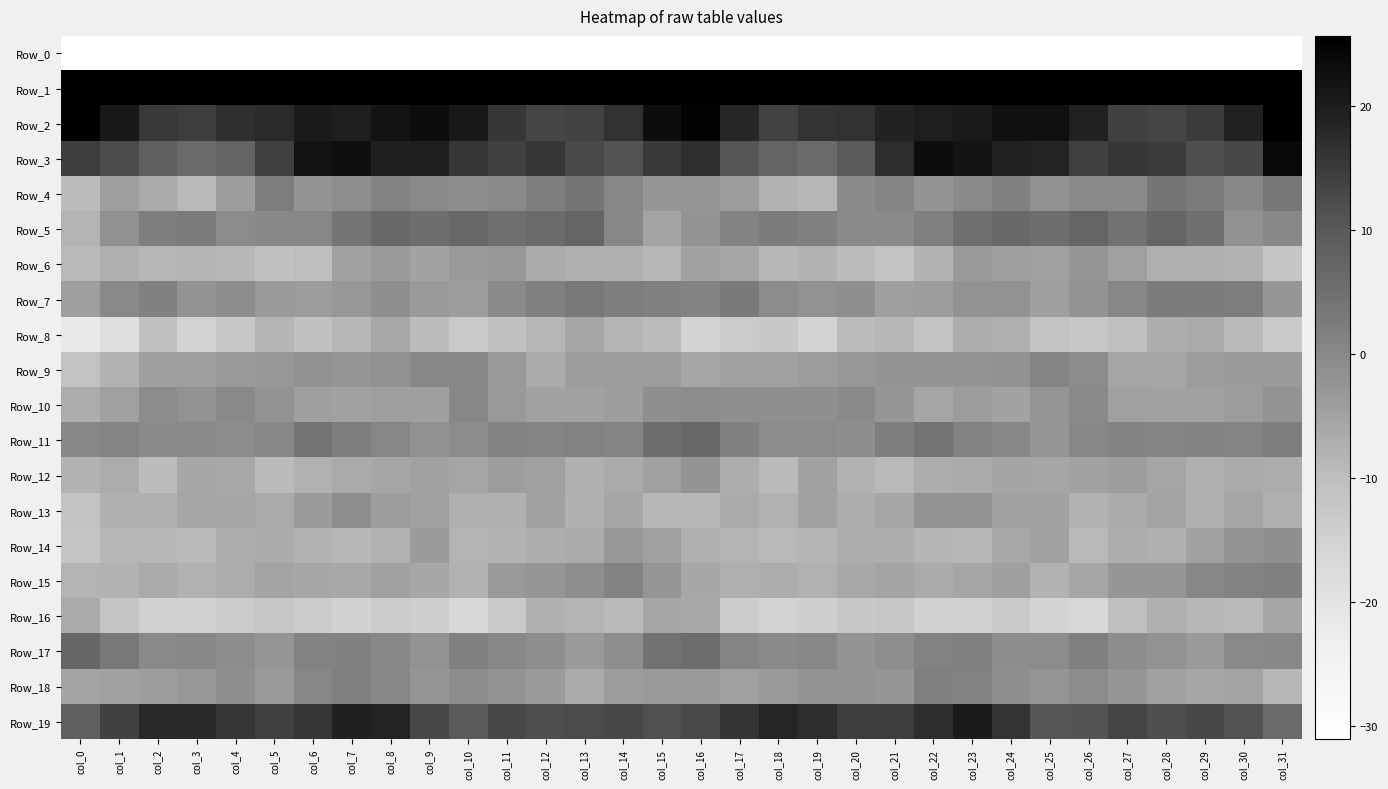

Reading left to right, extract all data points from this chart.

Row_0: col_0=-226.2	col_1=-217.5	col_2=-225.2	col_3=-222.4	col_4=-224.4	col_5=-228.0	col_6=-228.6	col_7=-226.2	col_8=-221.6	col_9=-224.3	col_10=-225.7	col_11=-222.4	col_12=-223.0	col_13=-226.9	col_14=-227.8	col_15=-212.2	col_16=-204.4	col_17=-223.1	col_18=-224.1	col_19=-222.4	col_20=-226.5	col_21=-227.9	col_22=-228.3	col_23=-224.1	col_24=-222.0	col_25=-225.5	col_26=-224.5	col_27=-222.0	col_28=-224.7	col_29=-227.3	col_30=-227.5	col_31=-237.0
Row_1: col_0=56.5	col_1=40.2	col_2=32.5	col_3=33.0	col_4=28.5	col_5=26.3	col_6=32.6	col_7=35.5	col_8=38.0	col_9=37.3	col_10=36.6	col_11=38.2	col_12=39.7	col_13=39.2	col_14=41.1	col_15=51.3	col_16=48.9	col_17=34.4	col_18=32.1	col_19=32.7	col_20=25.6	col_21=29.3	col_22=33.5	col_23=36.9	col_24=37.9	col_25=36.8	col_26=37.6	col_27=38.3	col_28=39.8	col_29=39.3	col_30=43.7	col_31=54.0
Row_2: col_0=25.5	col_1=20.9	col_2=15.5	col_3=14.6	col_4=16.9	col_5=17.5	col_6=20.3	col_7=19.7	col_8=21.8	col_9=22.9	col_10=20.9	col_11=15.5	col_12=13.3	col_13=13.9	col_14=16.5	col_15=22.9	col_16=24.9	col_17=18.2	col_18=13.8	col_19=16.2	col_20=16.4	col_21=19.0	col_22=19.9	col_23=20.4	col_24=22.5	col_25=22.5	col_26=19.1	col_27=14.0	col_28=13.4	col_29=14.8	col_30=19.1	col_31=29.3
Row_3: col_0=14.7	col_1=12.4	col_2=8.8	col_3=6.2	col_4=7.6	col_5=14.2	col_6=21.7	col_7=22.6	col_8=19.4	col_9=19.7	col_10=15.7	col_11=14.3	col_12=15.9	col_13=12.8	col_14=11.2	col_15=15.1	col_16=16.8	col_17=10.7	col_18=7.6	col_19=6.1	col_20=9.5	col_21=17.3	col_22=22.8	col_23=21.6	col_24=19.2	col_25=18.6	col_26=14.1	col_27=15.5	col_28=15.0	col_29=12.1	col_30=13.2	col_31=23.8
Row_4: col_0=-9.6	col_1=-4.3	col_2=-6.4	col_3=-9.1	col_4=-4.2	col_5=2.4	col_6=-2.4	col_7=-1.3	col_8=1.2	col_9=-0.1	col_10=-1.1	col_11=-0.3	col_12=2.1	col_13=4.0	col_14=0.5	col_15=-2.9	col_16=-2.9	col_17=-3.9	col_18=-8.0	col_19=-8.6	col_20=-0.4	col_21=0.7	col_22=-2.5	col_23=-0.5	col_24=1.4	col_25=-1.7	col_26=-0.2	col_27=-0.1	col_28=3.8	col_29=2.8	col_30=0.1	col_31=3.6
Row_5: col_0=-8.2	col_1=-1.8	col_2=2.1	col_3=2.6	col_4=-0.6	col_5=0.1	col_6=0.4	col_7=3.9	col_8=6.6	col_9=5.5	col_10=6.8	col_11=5.2	col_12=6.0	col_13=7.1	col_14=0.3	col_15=-5.3	col_16=-2.3	col_17=1.2	col_18=2.5	col_19=1.6	col_20=-0.3	col_21=-0.4	col_22=1.8	col_23=5.1	col_24=6.6	col_25=5.3	col_26=7.1	col_27=4.4	col_28=7.3	col_29=5.2	col_30=-1.8	col_31=-0.0
Row_6: col_0=-8.9	col_1=-7.2	col_2=-8.5	col_3=-8.2	col_4=-8.9	col_5=-11.1	col_6=-9.9	col_7=-4.6	col_8=-3.6	col_9=-5.1	col_10=-3.2	col_11=-3.1	col_12=-6.4	col_13=-7.4	col_14=-7.5	col_15=-8.8	col_16=-5.0	col_17=-6.0	col_18=-8.8	col_19=-8.0	col_20=-9.6	col_21=-11.5	col_22=-8.0	col_23=-3.3	col_24=-4.4	col_25=-4.6	col_26=-2.6	col_27=-4.5	col_28=-7.3	col_29=-7.4	col_30=-7.9	col_31=-11.8
Row_7: col_0=-4.3	col_1=-0.3	col_2=1.3	col_3=-2.1	col_4=-1.1	col_5=-3.6	col_6=-4.0	col_7=-3.1	col_8=-1.4	col_9=-3.5	col_10=-3.9	col_11=-0.3	col_12=1.7	col_13=3.2	col_14=2.0	col_15=1.6	col_16=1.1	col_17=2.9	col_18=-0.6	col_19=-1.9	col_20=-1.5	col_21=-4.4	col_22=-4.1	col_23=-1.9	col_24=-2.0	col_25=-4.4	col_26=-2.1	col_27=0.2	col_28=2.5	col_29=2.5	col_30=2.2	col_31=-2.8
Row_8: col_0=-22.0	col_1=-18.7	col_2=-11.1	col_3=-15.5	col_4=-12.1	col_5=-8.3	col_6=-10.6	col_7=-8.9	col_8=-6.2	col_9=-9.7	col_10=-12.9	col_11=-11.1	col_12=-8.6	col_13=-5.4	col_14=-8.5	col_15=-9.5	col_16=-15.5	col_17=-13.4	col_18=-12.6	col_19=-15.4	col_20=-9.6	col_21=-8.9	col_22=-11.2	col_23=-6.9	col_24=-7.4	col_25=-11.3	col_26=-12.3	col_27=-10.5	col_28=-7.0	col_29=-6.4	col_30=-9.4	col_31=-13.1
Row_9: col_0=-11.3	col_1=-7.9	col_2=-4.4	col_3=-4.4	col_4=-3.5	col_5=-3.1	col_6=-1.6	col_7=-2.9	col_8=-1.7	col_9=-0.0	col_10=0.2	col_11=-3.3	col_12=-6.3	col_13=-3.9	col_14=-4.0	col_15=-3.8	col_16=-5.9	col_17=-4.8	col_18=-4.5	col_19=-4.0	col_20=-3.2	col_21=-2.4	col_22=-2.5	col_23=-2.4	col_24=-1.6	col_25=0.6	col_26=-0.5	col_27=-5.4	col_28=-5.4	col_29=-4.0	col_30=-3.7	col_31=-3.4
Row_10: col_0=-6.8	col_1=-4.7	col_2=-0.6	col_3=-2.0	col_4=-0.1	col_5=-2.1	col_6=-4.3	col_7=-4.8	col_8=-4.3	col_9=-4.3	col_10=0.3	col_11=-3.3	col_12=-5.1	col_13=-4.8	col_14=-4.1	col_15=-1.5	col_16=-0.8	col_17=-1.4	col_18=-1.3	col_19=-1.5	col_20=-0.3	col_21=-2.9	col_22=-5.4	col_23=-3.9	col_24=-5.0	col_25=-2.6	col_26=-0.2	col_27=-4.6	col_28=-4.9	col_29=-4.9	col_30=-3.9	col_31=-2.1
Row_11: col_0=0.2	col_1=0.7	col_2=-0.4	col_3=-0.2	col_4=-0.9	col_5=0.4	col_6=4.1	col_7=2.2	col_8=0.5	col_9=-1.8	col_10=-0.8	col_11=0.9	col_12=0.6	col_13=1.1	col_14=0.7	col_15=5.4	col_16=6.8	col_17=1.3	col_18=-0.5	col_19=-0.5	col_20=-1.0	col_21=2.0	col_22=4.0	col_23=1.3	col_24=0.0	col_25=-2.6	col_26=0.3	col_27=0.9	col_28=0.7	col_29=1.0	col_30=0.8	col_31=2.4
Row_12: col_0=-7.9	col_1=-6.8	col_2=-9.7	col_3=-6.0	col_4=-6.2	col_5=-9.3	col_6=-7.7	col_7=-6.3	col_8=-5.7	col_9=-4.8	col_10=-5.5	col_11=-4.2	col_12=-4.7	col_13=-7.4	col_14=-6.3	col_15=-4.5	col_16=-2.3	col_17=-7.1	col_18=-9.3	col_19=-4.8	col_20=-7.9	col_21=-9.0	col_22=-7.0	col_23=-6.3	col_24=-5.2	col_25=-5.4	col_26=-4.8	col_27=-4.2	col_28=-5.5	col_29=-7.5	col_30=-6.4	col_31=-6.9
Row_13: col_0=-11.4	col_1=-7.4	col_2=-7.5	col_3=-5.8	col_4=-5.7	col_5=-6.4	col_6=-3.7	col_7=-1.3	col_8=-4.0	col_9=-4.5	col_10=-7.2	col_11=-7.6	col_12=-5.1	col_13=-7.5	col_14=-5.7	col_15=-8.8	col_16=-8.6	col_17=-6.6	col_18=-7.6	col_19=-5.0	col_20=-6.9	col_21=-5.6	col_22=-2.4	col_23=-2.0	col_24=-4.8	col_25=-5.1	col_26=-8.0	col_27=-6.6	col_28=-5.3	col_29=-7.3	col_30=-5.4	col_31=-7.3
Row_14: col_0=-11.7	col_1=-8.9	col_2=-8.6	col_3=-9.2	col_4=-6.8	col_5=-6.5	col_6=-8.0	col_7=-8.8	col_8=-7.7	col_9=-3.7	col_10=-8.2	col_11=-7.9	col_12=-7.0	col_13=-6.6	col_14=-3.0	col_15=-4.6	col_16=-7.3	col_17=-8.1	col_18=-9.1	col_19=-8.4	col_20=-6.7	col_21=-7.0	col_22=-8.4	col_23=-8.8	col_24=-6.2	col_25=-4.8	col_26=-9.0	col_27=-7.0	col_28=-7.4	col_29=-5.0	col_30=-2.1	col_31=-1.5
Row_15: col_0=-8.1	col_1=-8.0	col_2=-6.4	col_3=-7.7	col_4=-6.8	col_5=-5.3	col_6=-5.8	col_7=-6.1	col_8=-4.8	col_9=-6.0	col_10=-7.8	col_11=-3.3	col_12=-2.9	col_13=-1.3	col_14=0.9	col_15=-2.5	col_16=-6.0	col_17=-7.3	col_18=-6.8	col_19=-7.7	col_20=-6.2	col_21=-5.2	col_22=-6.6	col_23=-5.6	col_24=-4.3	col_25=-7.8	col_26=-5.6	col_27=-2.9	col_28=-2.8	col_29=0.1	col_30=1.3	col_31=1.6
Row_16: col_0=-6.4	col_1=-11.6	col_2=-15.1	col_3=-14.8	col_4=-13.5	col_5=-12.1	col_6=-13.4	col_7=-15.0	col_8=-13.5	col_9=-14.2	col_10=-16.8	col_11=-13.2	col_12=-7.5	col_13=-8.2	col_14=-9.3	col_15=-5.7	col_16=-6.1	col_17=-13.6	col_18=-15.3	col_19=-14.3	col_20=-12.9	col_21=-12.0	col_22=-14.7	col_23=-14.7	col_24=-13.0	col_25=-15.5	col_26=-16.4	col_27=-10.5	col_28=-7.2	col_29=-8.8	col_30=-9.0	col_31=-5.5
Row_17: col_0=6.8	col_1=3.1	col_2=-0.4	col_3=0.2	col_4=-1.0	col_5=-2.7	col_6=1.3	col_7=1.4	col_8=0.2	col_9=-1.9	col_10=1.7	col_11=-0.0	col_12=-1.3	col_13=-3.5	col_14=-1.2	col_15=4.5	col_16=5.5	col_17=0.8	col_18=-0.3	col_19=0.3	col_20=-2.3	col_21=-1.2	col_22=1.2	col_23=1.5	col_24=-1.1	col_25=-0.9	col_26=1.8	col_27=-0.9	col_28=-1.9	col_29=-3.4	col_30=-0.2	col_31=0.2
Row_18: col_0=-5.2	col_1=-4.6	col_2=-4.1	col_3=-3.1	col_4=-1.4	col_5=-3.5	col_6=0.4	col_7=1.5	col_8=-0.0	col_9=-2.6	col_10=-1.1	col_11=-2.2	col_12=-3.8	col_13=-6.4	col_14=-4.2	col_15=-3.4	col_16=-3.5	col_17=-4.5	col_18=-3.5	col_19=-2.5	col_20=-2.3	col_21=-2.8	col_22=1.8	col_23=1.1	col_24=-1.4	col_25=-2.5	col_26=-0.7	col_27=-2.9	col_28=-4.9	col_29=-5.9	col_30=-5.3	col_31=-8.9
Row_19: col_0=8.6	col_1=14.0	col_2=18.1	col_3=17.8	col_4=15.8	col_5=14.2	col_6=15.9	col_7=19.4	col_8=18.6	col_9=13.1	col_10=9.6	col_11=13.1	col_12=11.9	col_13=12.4	col_14=12.9	col_15=11.6	col_16=12.8	col_17=16.0	col_18=18.4	col_19=17.2	col_20=14.8	col_21=14.7	col_22=17.1	col_23=20.1	col_24=16.3	col_25=10.8	col_26=10.9	col_27=13.6	col_28=11.7	col_29=12.8	col_30=11.3	col_31=6.3